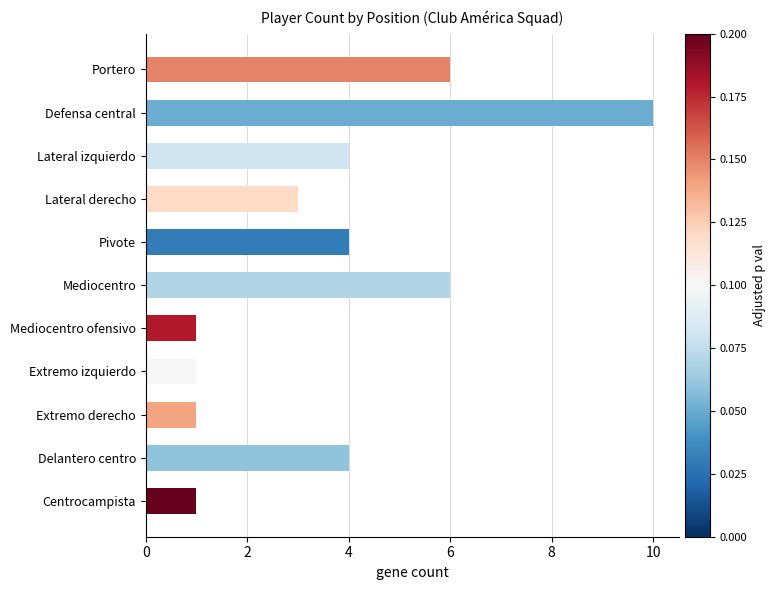

True or false: the data shows 10 at Defensa central.

True